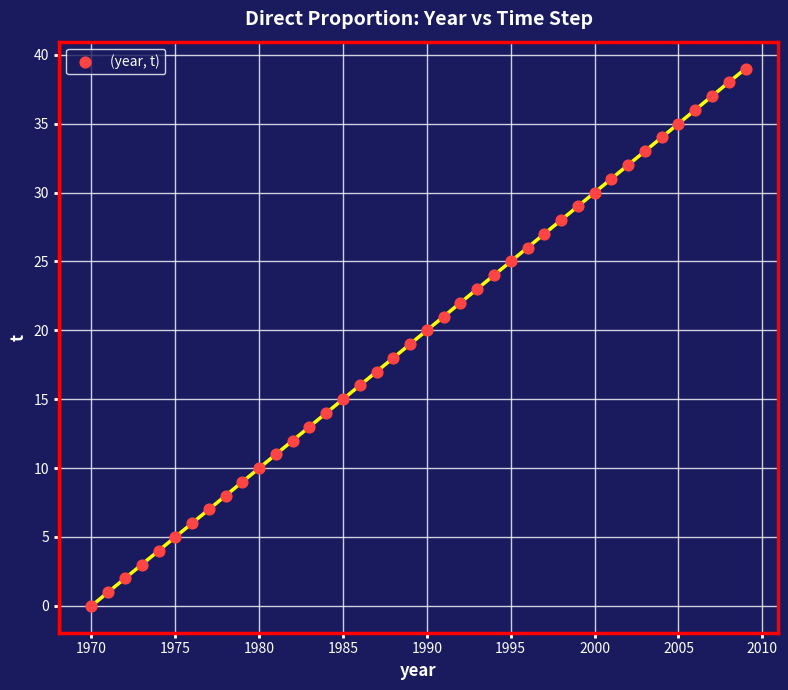

What is the range of Y values (max minus min)?

39